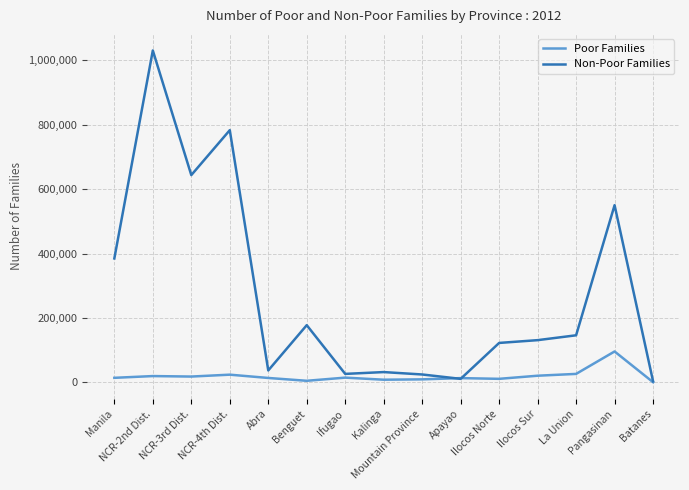

Rank the series by their maximum value, from lowest to highest.

Poor Families, Non-Poor Families